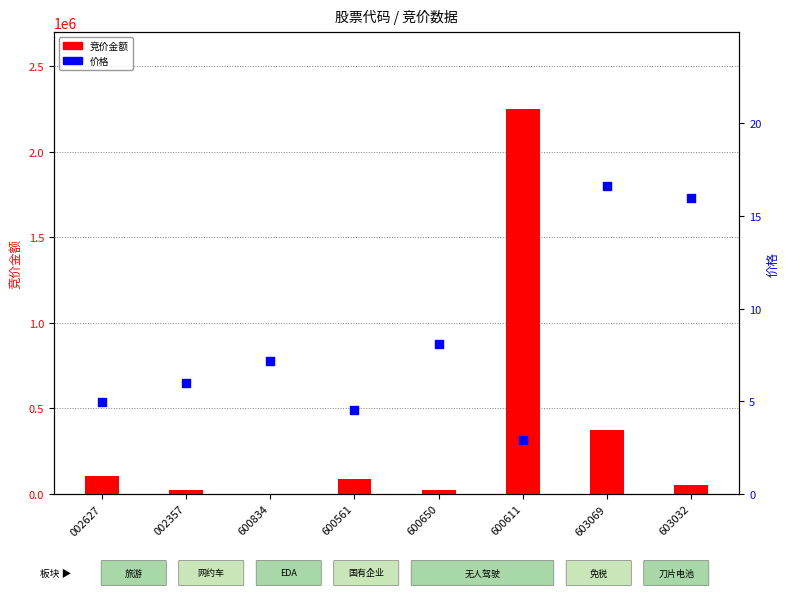

Is the value of 价格 at 603032 greater than the value of 竞价金额 at 002357?

No